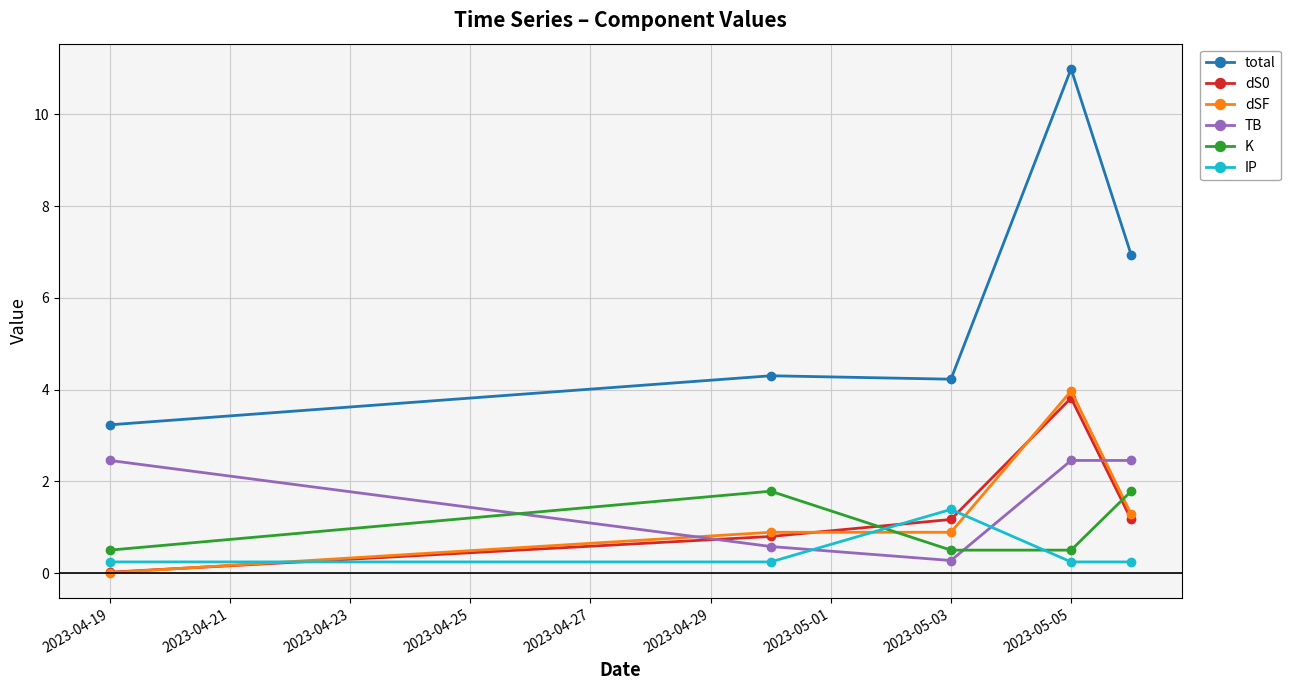

Which series has the largest total across all categories?

total